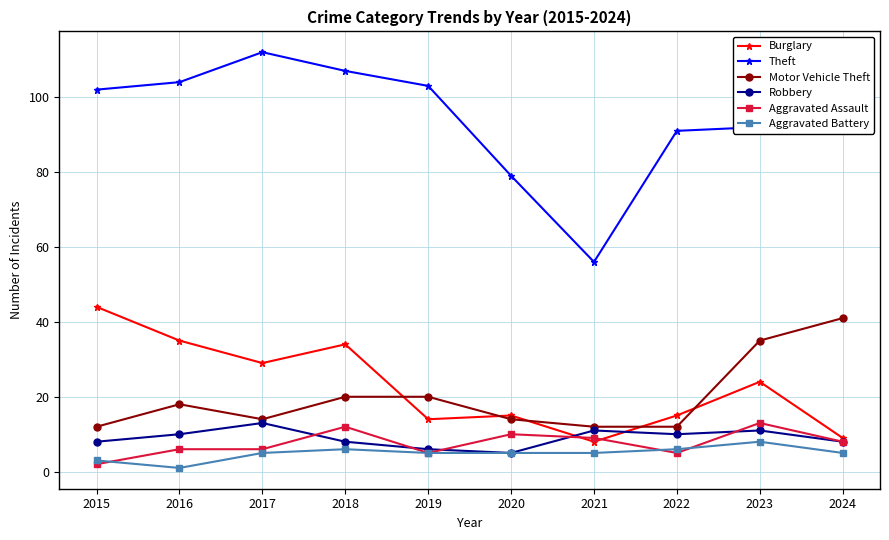

True or false: Robbery has a value of 5 at 2020.

True